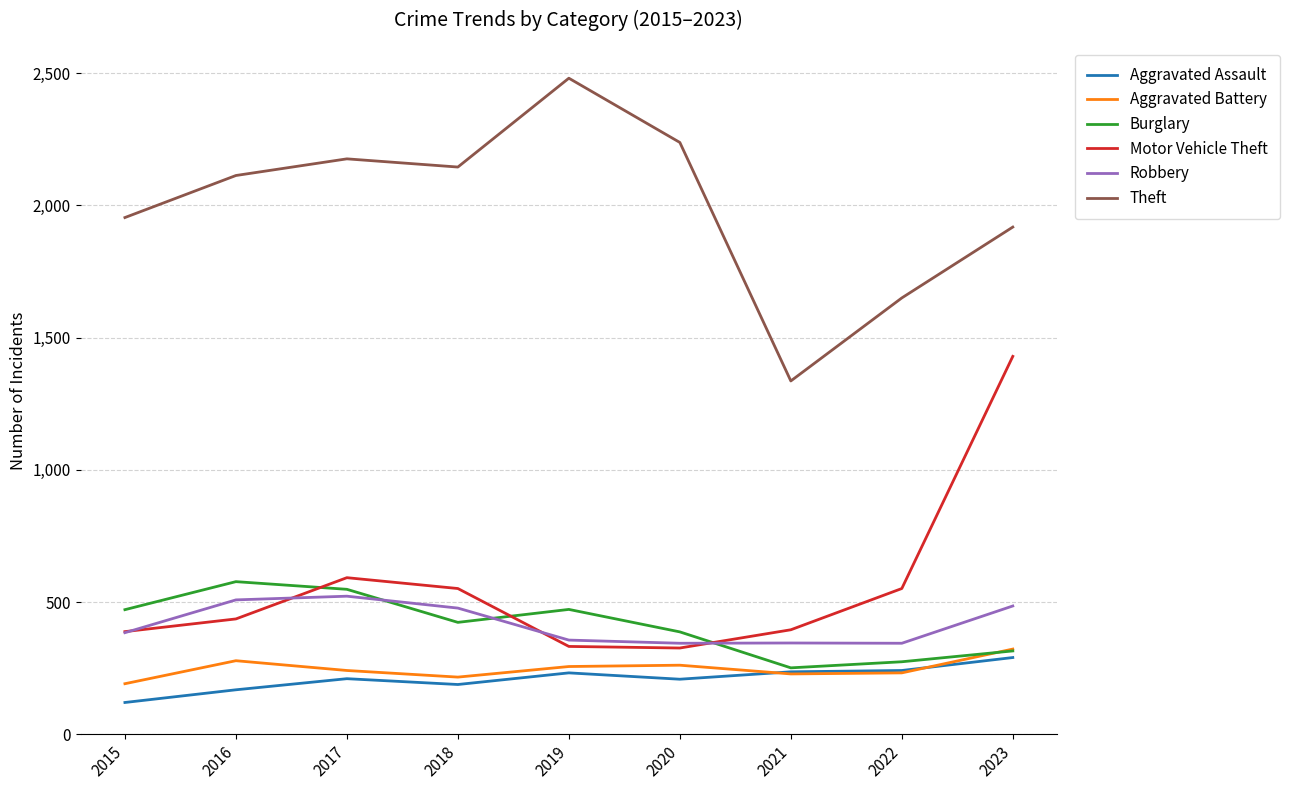

True or false: Aggravated Battery has a value of 394 at 2017.

False